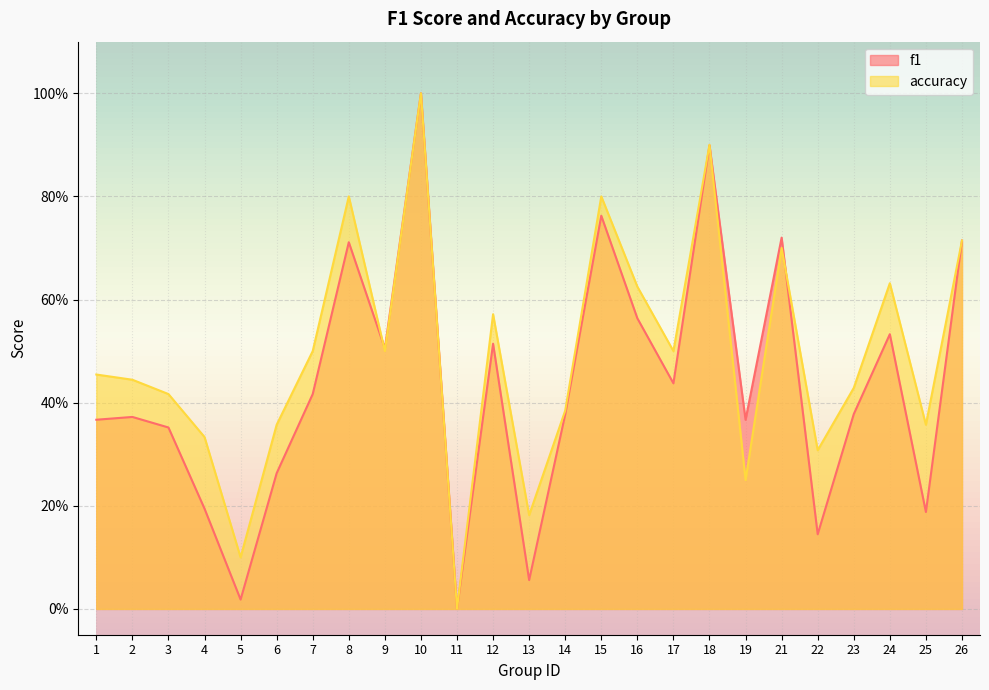

How many times do f1 and accuracy cross each other?

3